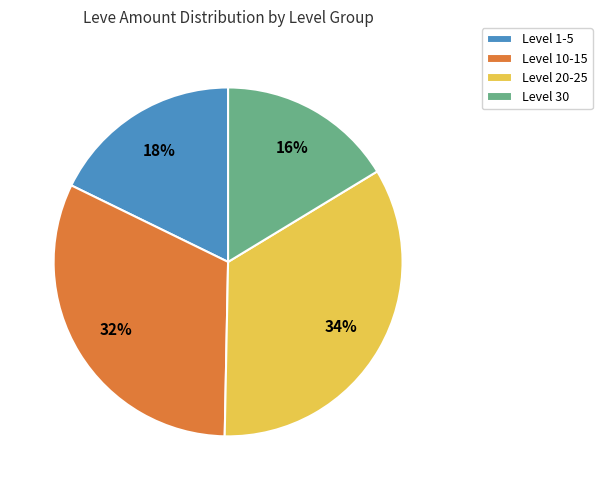

What is the largest slice in the pie chart?

Level 20-25